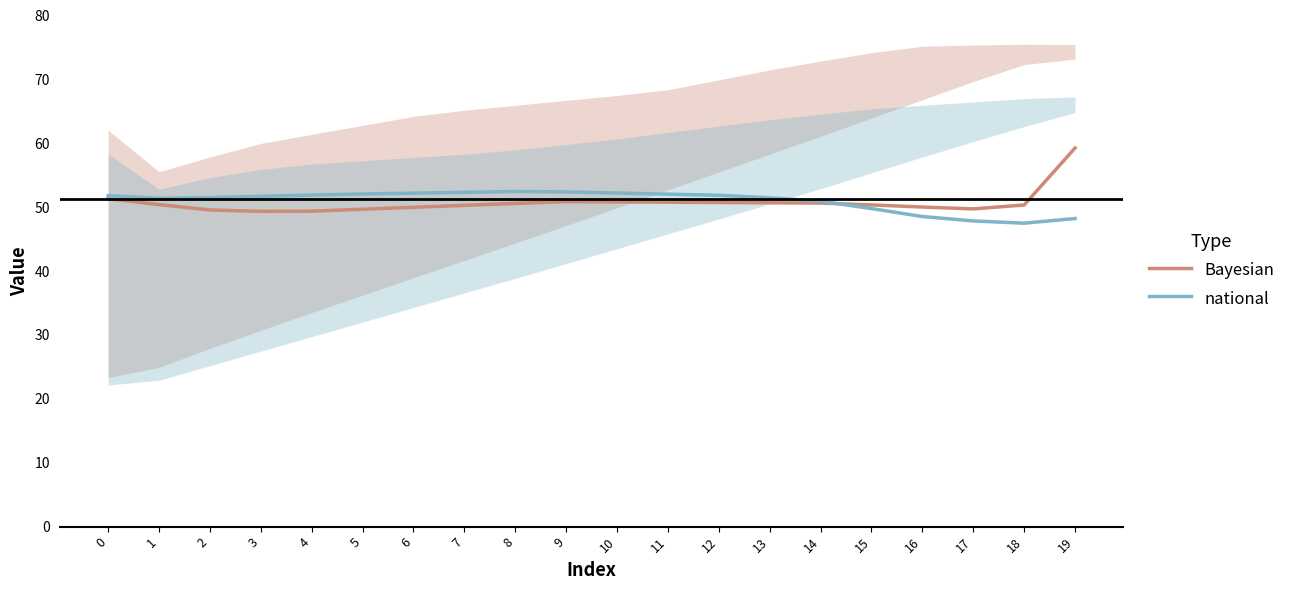

True or false: national and Bayesian cross at least once.

True